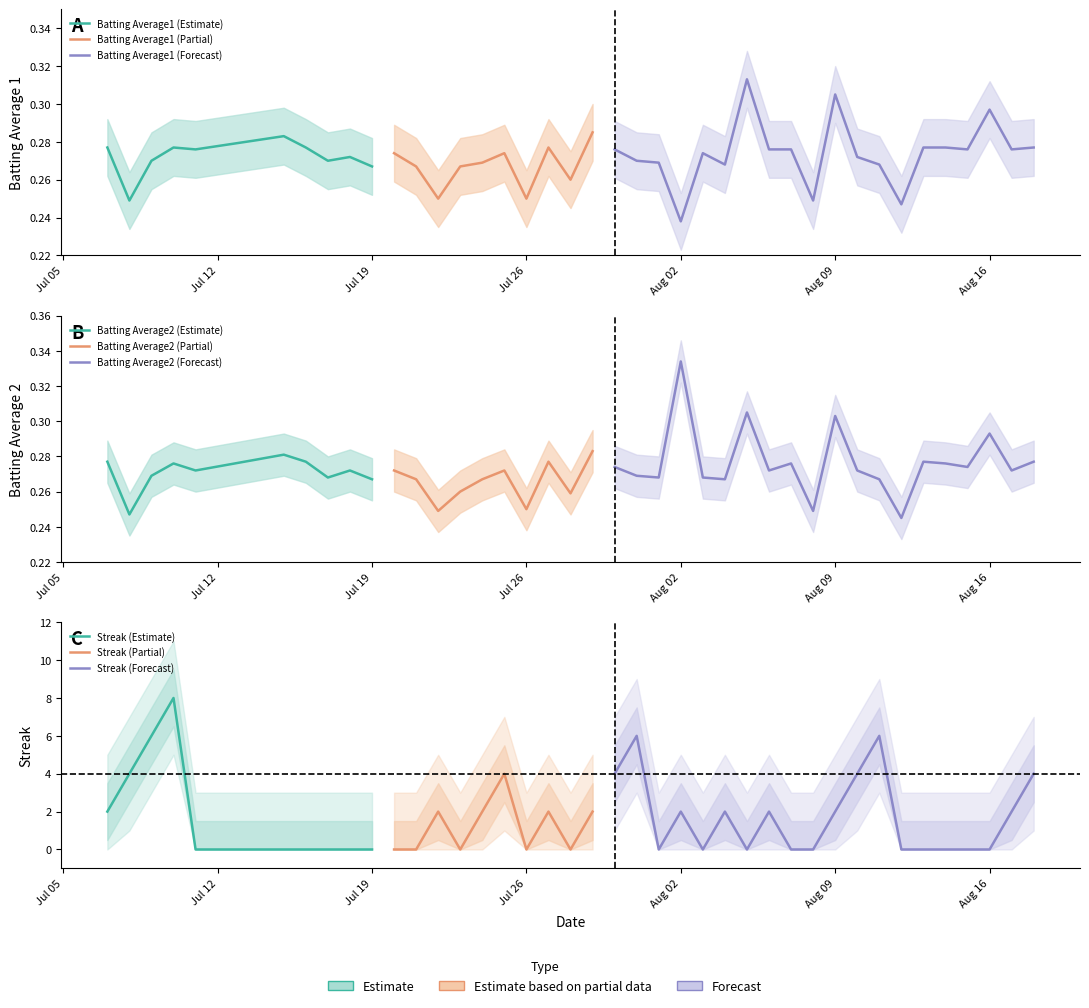

Reading left to right, list all the values displayed in this chart.

Batting Average1: 0=0.3	1=0.2	2=0.3	3=0.3	4=0.3	5=0.3	6=0.3	7=0.3	8=0.3	9=0.3	10=0.3	11=0.3	12=0.2	13=0.3	14=0.3	15=0.3	16=0.2	17=0.3	18=0.3	19=0.3	20=0.3	21=0.3	22=0.3	23=0.2	24=0.3	25=0.3	26=0.3	27=0.3	28=0.3	29=0.2	30=0.3	31=0.3	32=0.3	33=0.2	34=0.3	35=0.3	36=0.3	37=0.3	38=0.3	39=0.3
Batting Average2: 0=0.3	1=0.2	2=0.3	3=0.3	4=0.3	5=0.3	6=0.3	7=0.3	8=0.3	9=0.3	10=0.3	11=0.3	12=0.2	13=0.3	14=0.3	15=0.3	16=0.2	17=0.3	18=0.3	19=0.3	20=0.3	21=0.3	22=0.3	23=0.3	24=0.3	25=0.3	26=0.3	27=0.3	28=0.3	29=0.2	30=0.3	31=0.3	32=0.3	33=0.2	34=0.3	35=0.3	36=0.3	37=0.3	38=0.3	39=0.3
Streak: 0=2.0	1=4.0	2=6.0	3=8.0	4=0.0	5=0.0	6=0.0	7=0.0	8=0.0	9=0.0	10=0.0	11=0.0	12=2.0	13=0.0	14=2.0	15=4.0	16=0.0	17=2.0	18=0.0	19=2.0	20=4.0	21=6.0	22=0.0	23=2.0	24=0.0	25=2.0	26=0.0	27=2.0	28=0.0	29=0.0	30=2.0	31=4.0	32=6.0	33=0.0	34=0.0	35=0.0	36=0.0	37=0.0	38=2.0	39=4.0